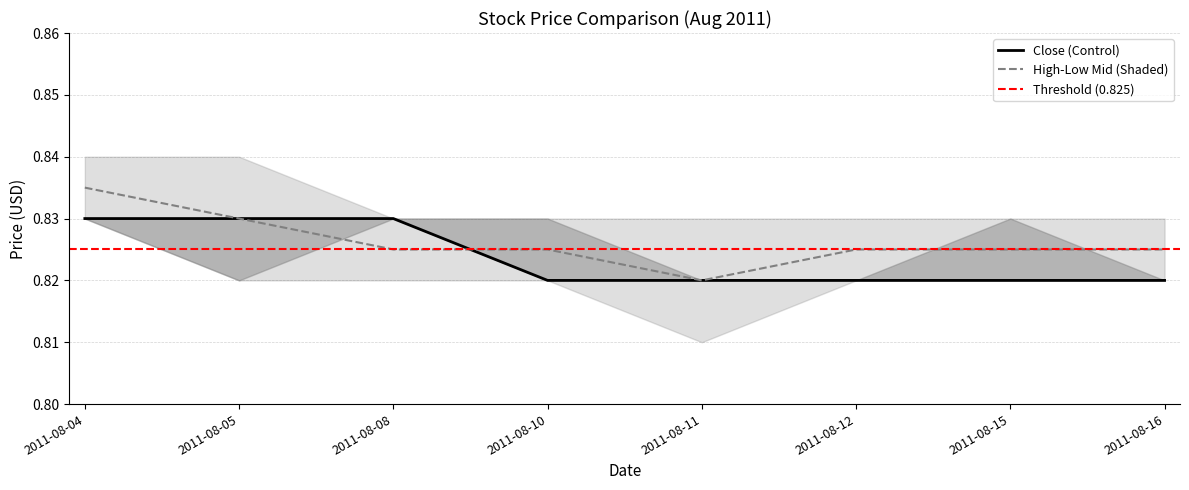

At which category does Low reach its first local valley?

2011-08-11